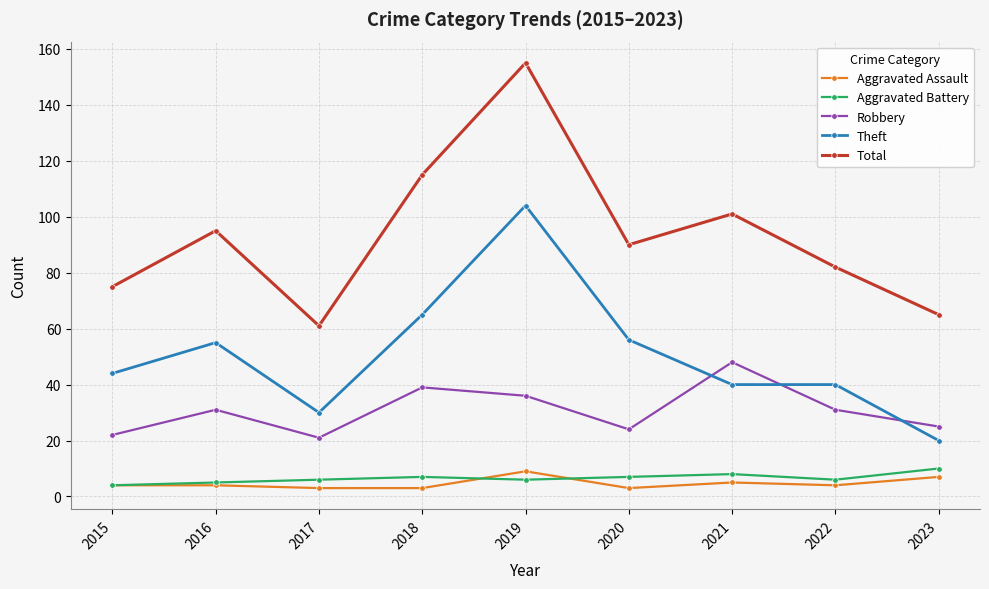

True or false: Total and Theft intersect in this chart.

False